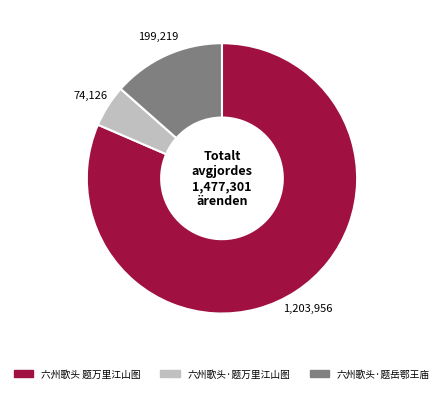

Do 六州歌头·题万里江山图 and 六州歌头·题岳鄂王庙 together represent more than half of the pie?

No